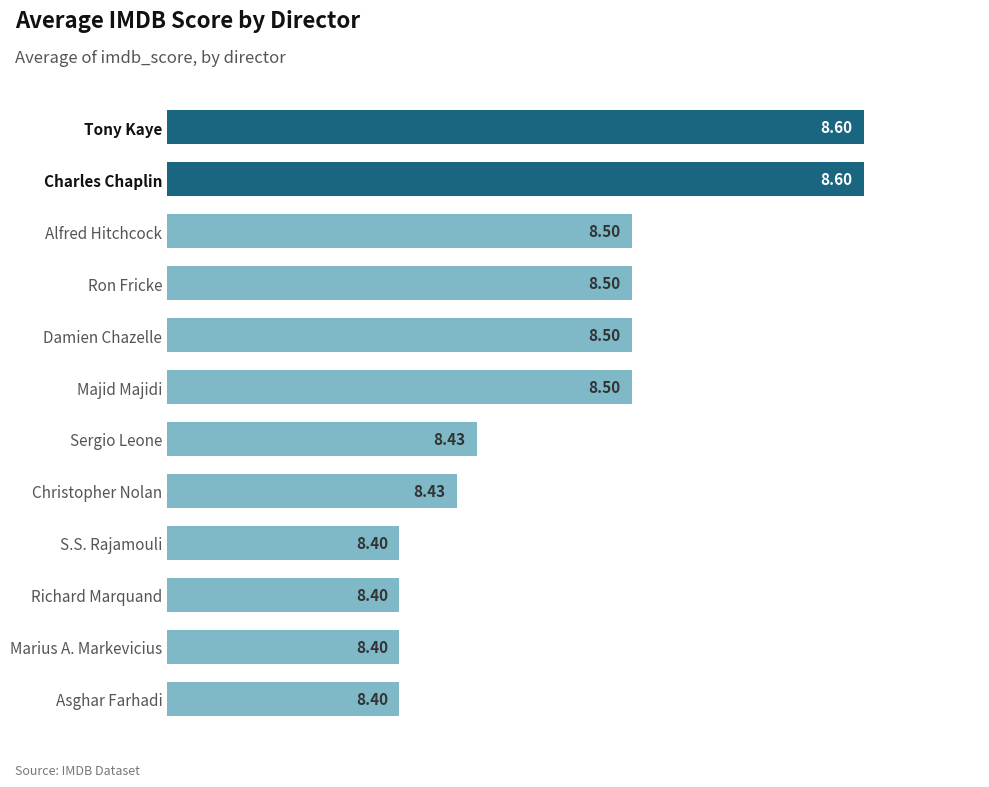

Approximately how many times larger is the value at Christopher Nolan compared to S.S. Rajamouli?

1.0